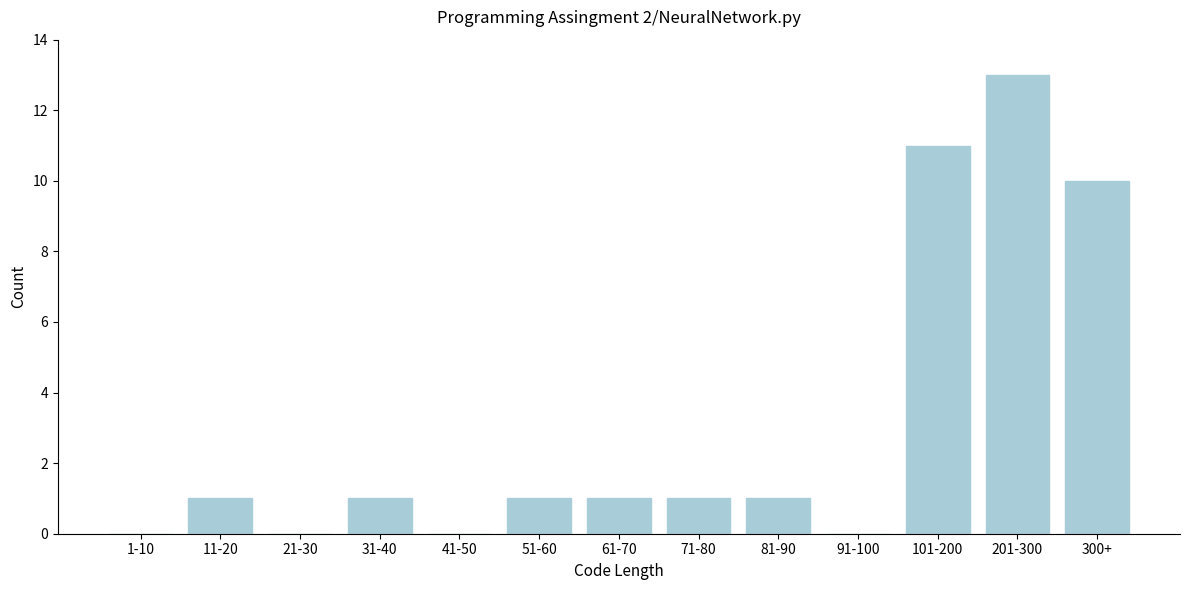

Reading left to right, transcribe all the data shown in this chart.

1-10=0	11-20=1	21-30=0	31-40=1	41-50=0	51-60=1	61-70=1	71-80=1	81-90=1	91-100=0	101-200=11	201-300=13	300+=10